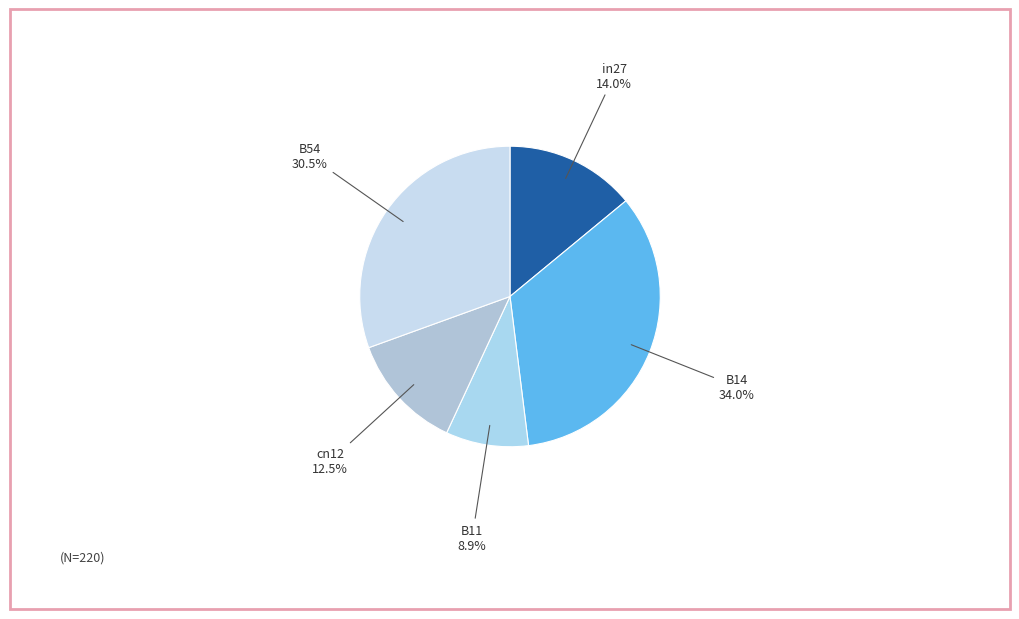

Is the sum of B54 and B11 greater than half?

No